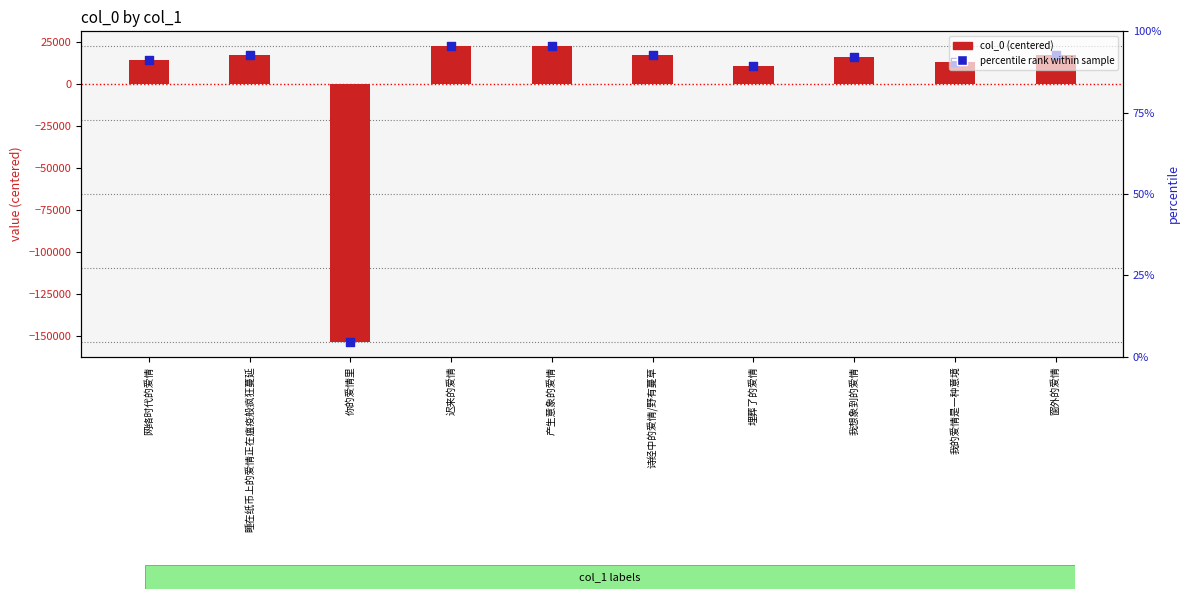

At which category is the sum across all series the highest?

迟来的爱情